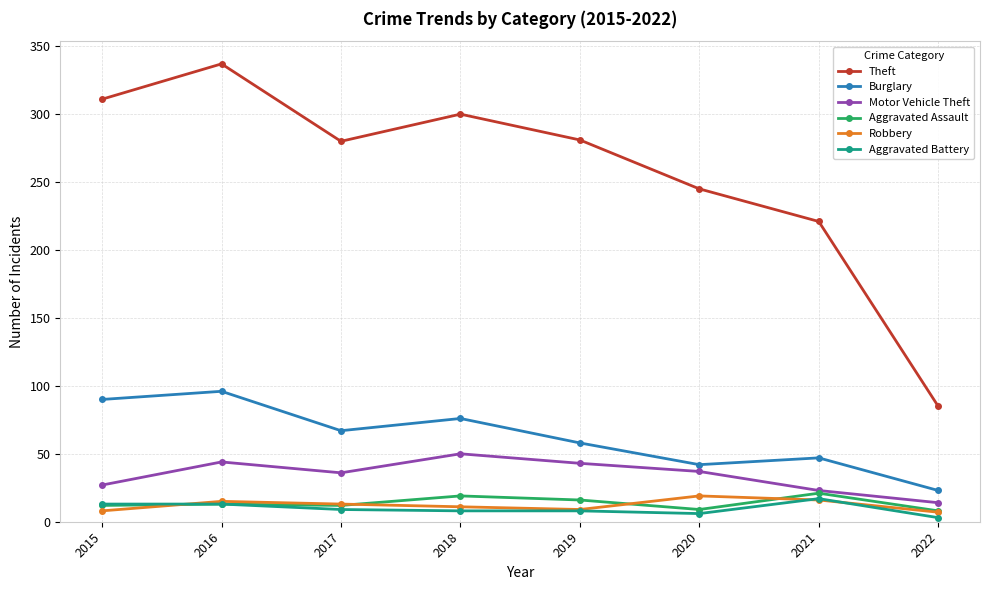

Which series has the largest total across all categories?

Theft